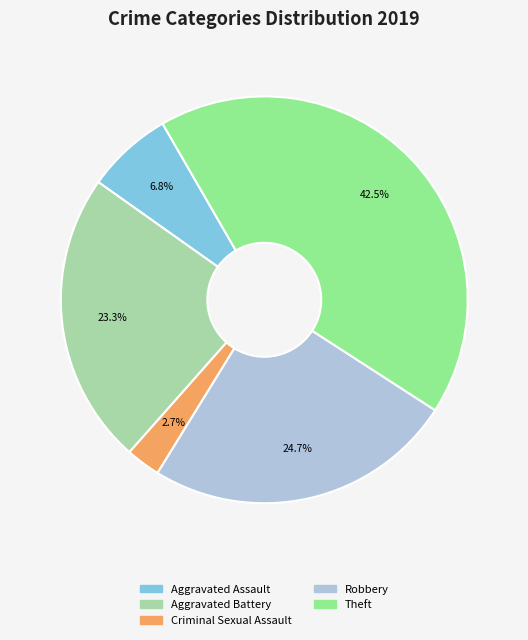

Is there any slice that represents more than half of the pie?

No